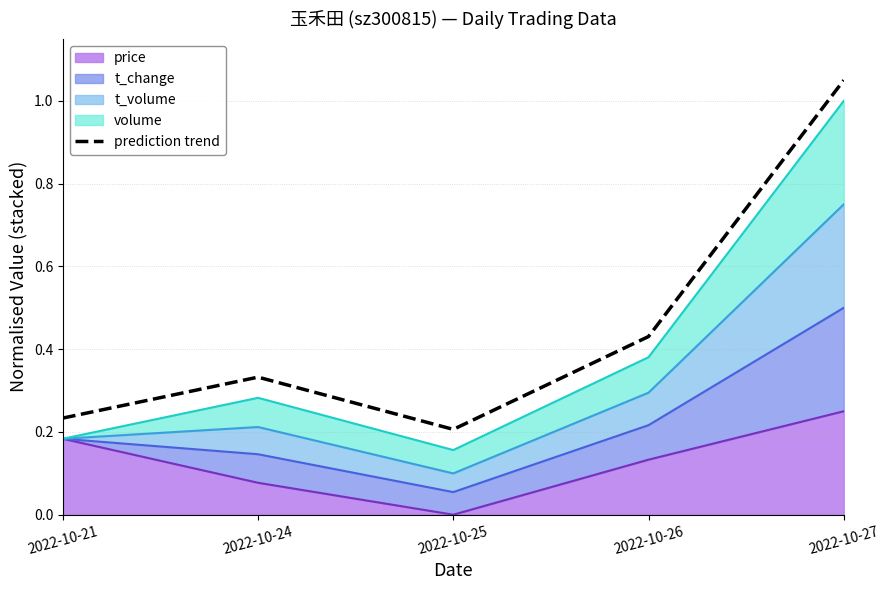

List the labels in order of value, largest first.

2022-10-27, 2022-10-26, 2022-10-24, 2022-10-21, 2022-10-25